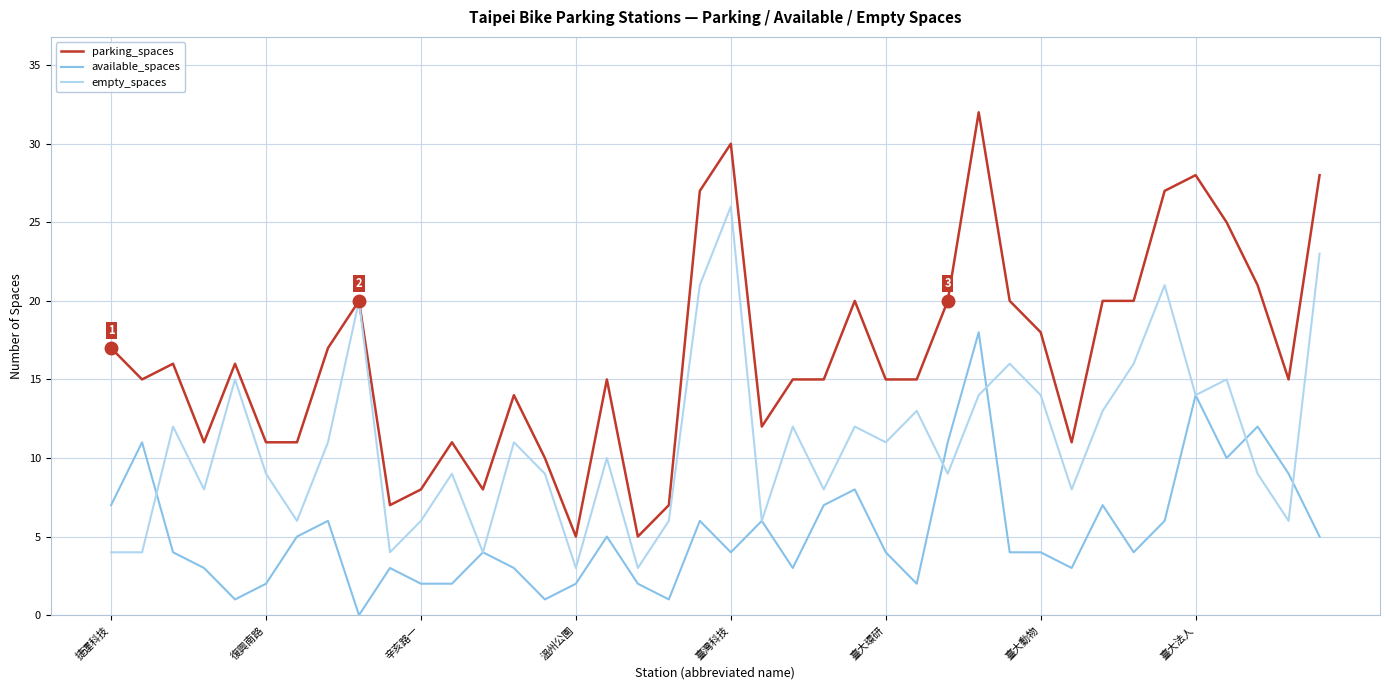

Which series has the largest range (max minus min)?

parking_spaces